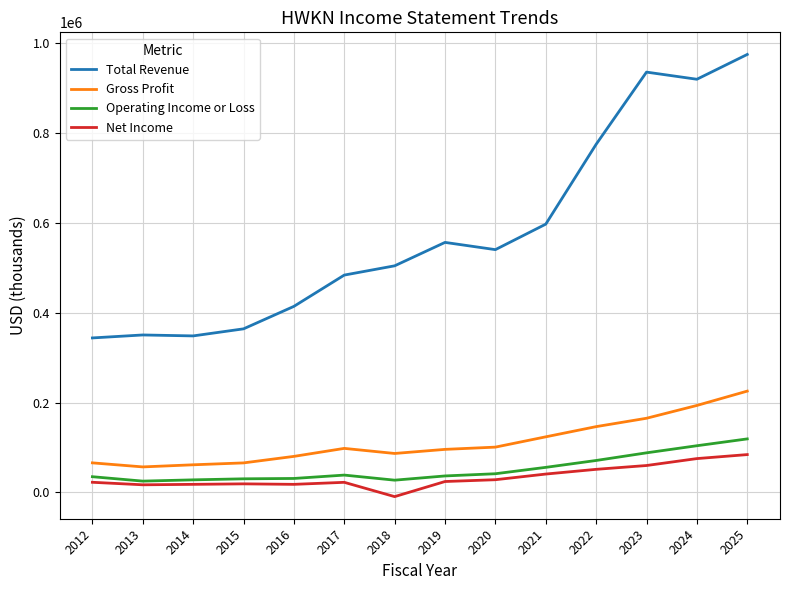

What is the minimum value for Total Revenue?

343800